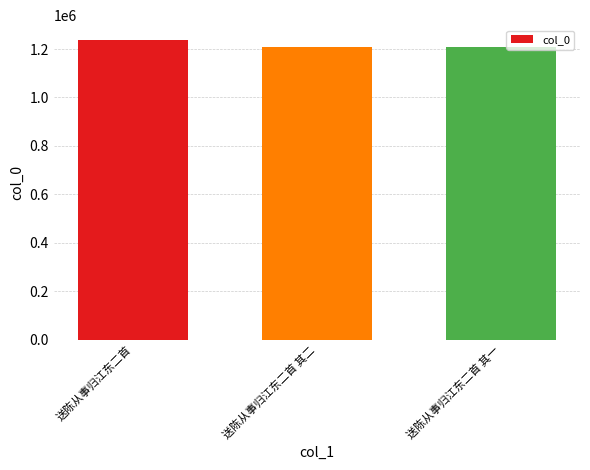

The value at 送陈从事归江东二首 其一 is 1977454. True or false?

False